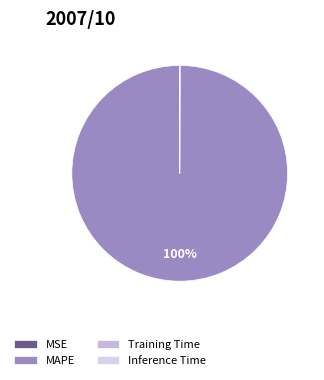

Rank the categories by value from lowest to highest.

MSE, Inference Time, Training Time, MAPE